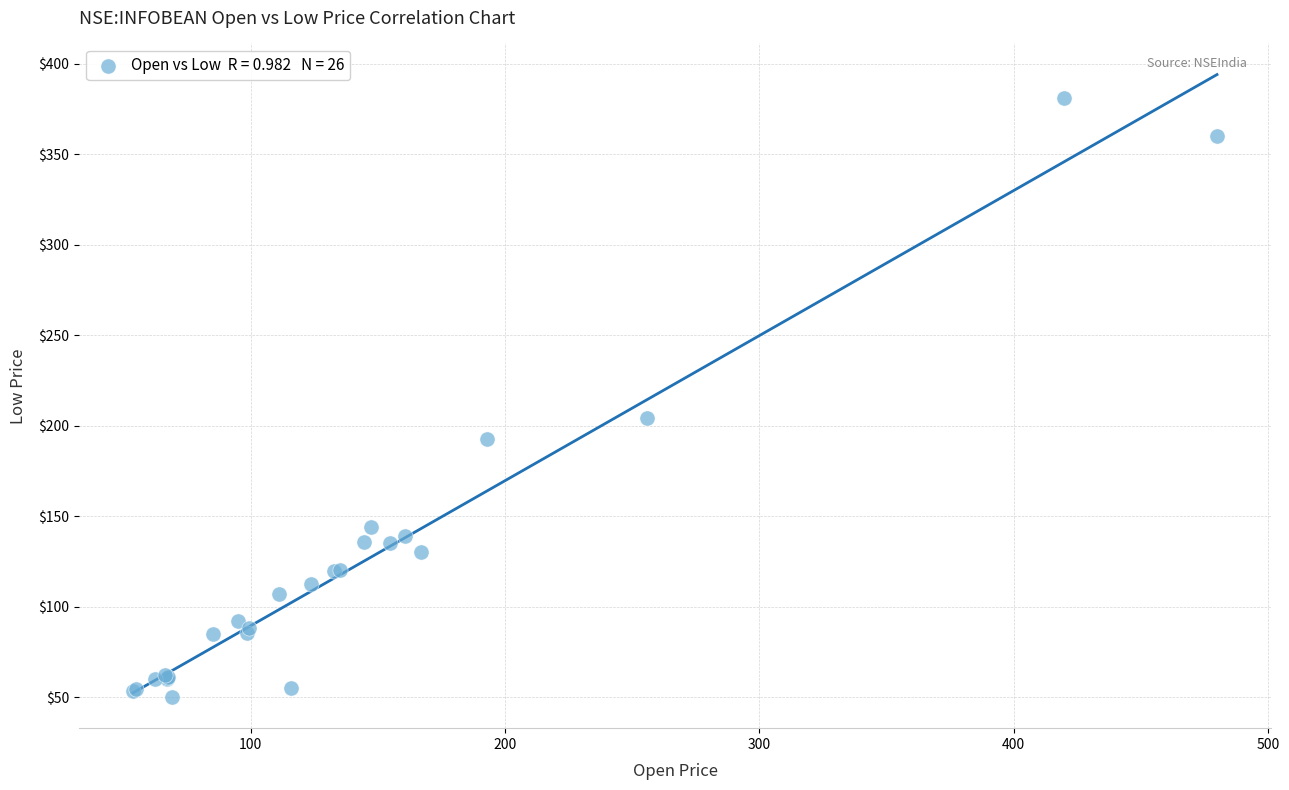

What Y value in the scatter plot is closest to 215?

204.3